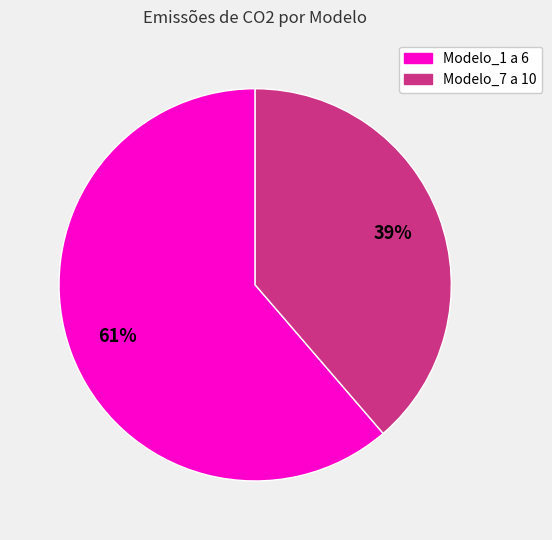

Does any single category account for the majority?

Yes